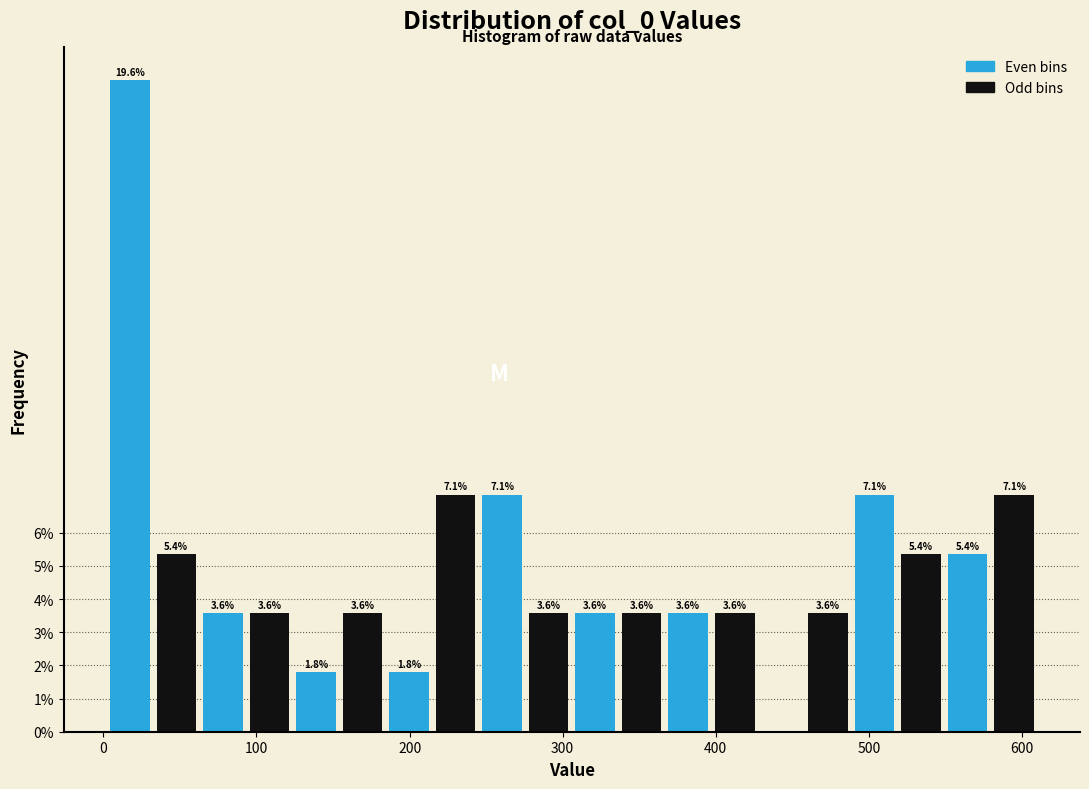

Read against the x-axis, roughly where is the centre of the tallest bar?

20